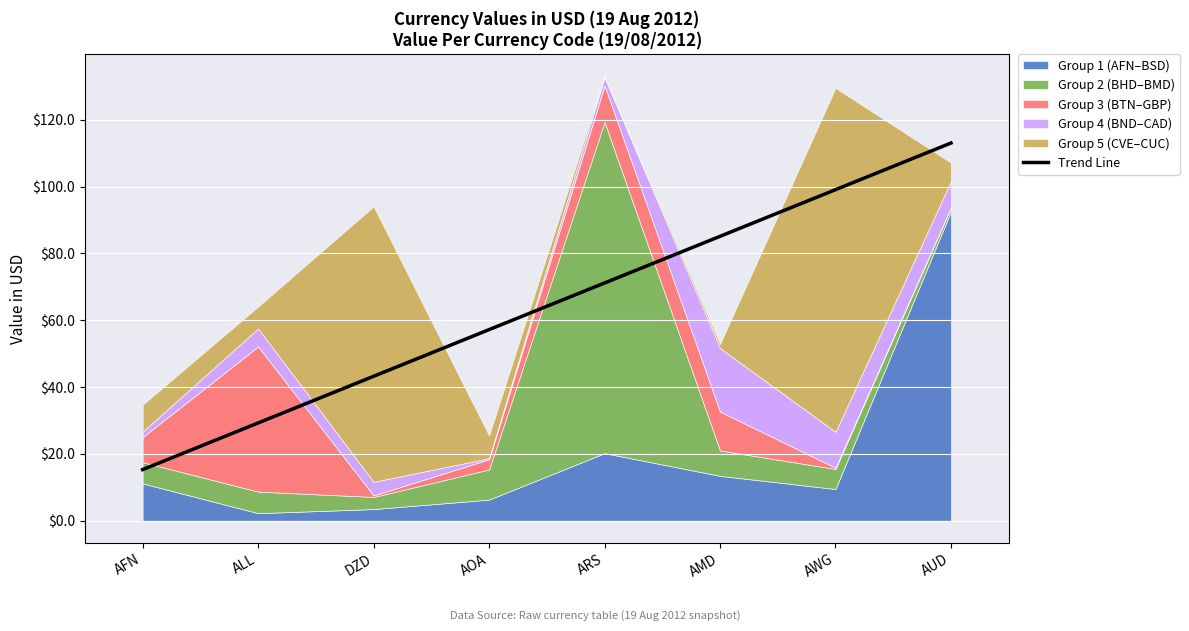

How many values exceed 71?

4